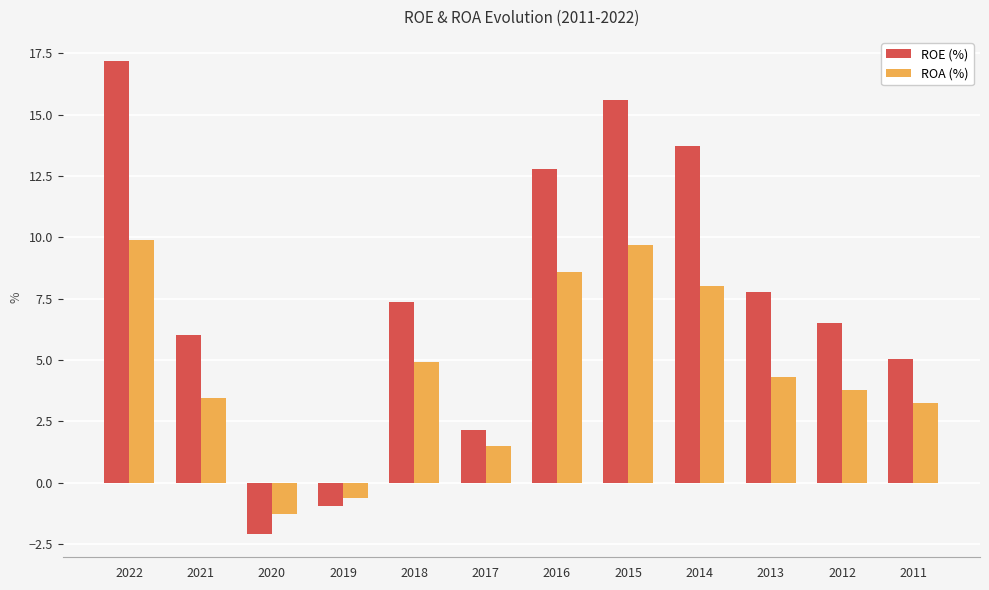

What are all the series names shown in the legend?

ROE (%), ROA (%)